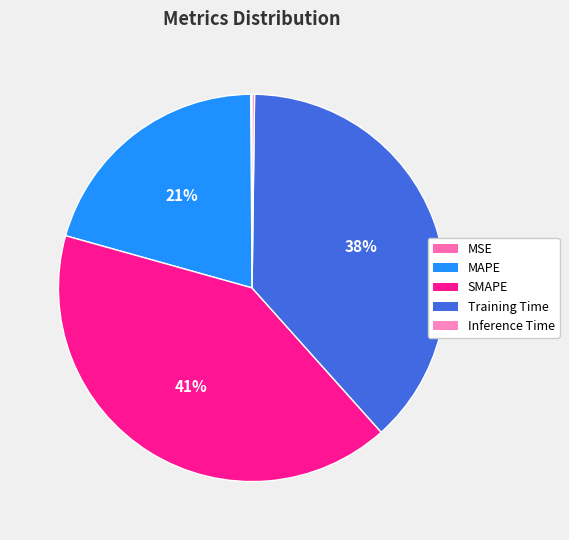

To the nearest percent, what is the difference between the Training Time and MAPE slice percentages?

18%